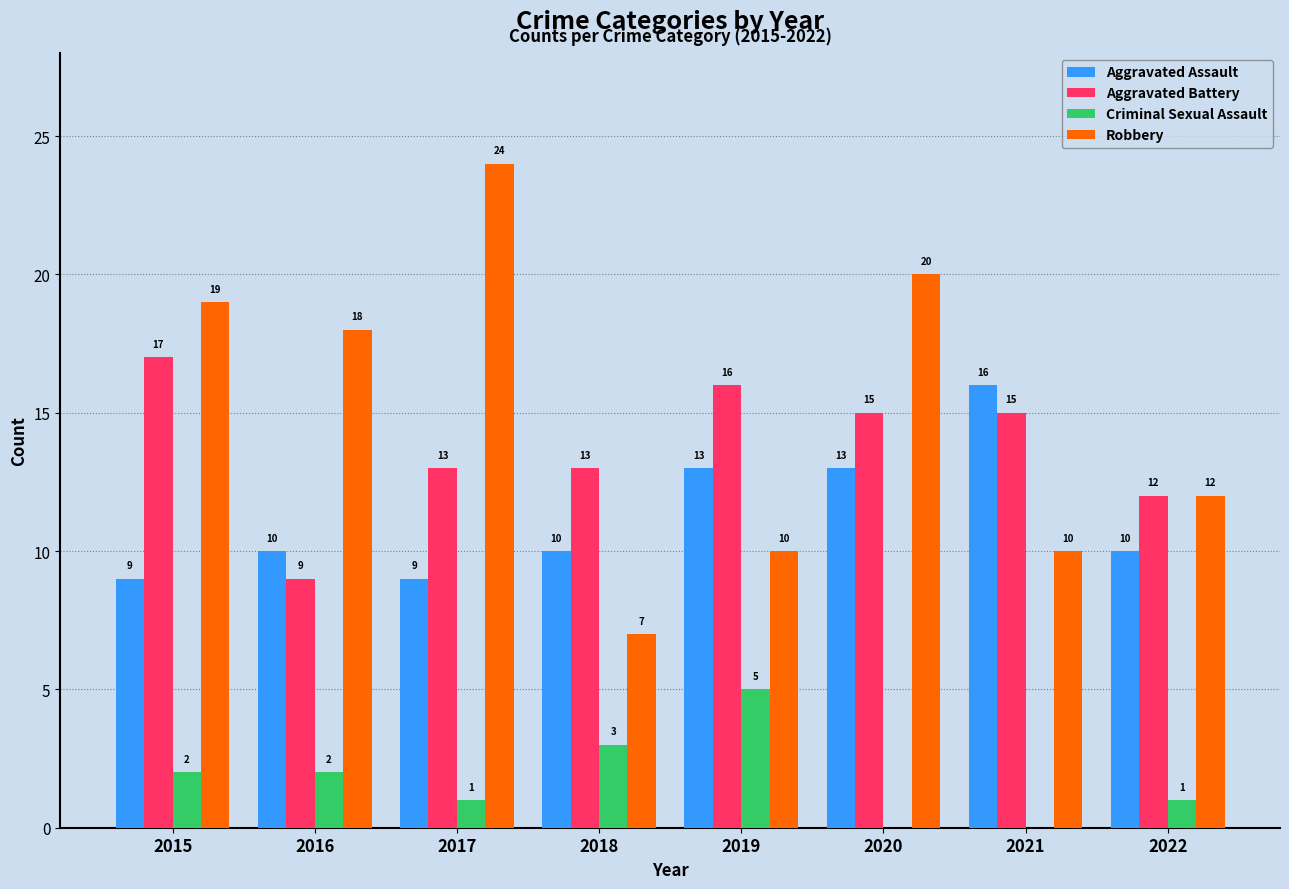

Count the number of categories in the chart.

8